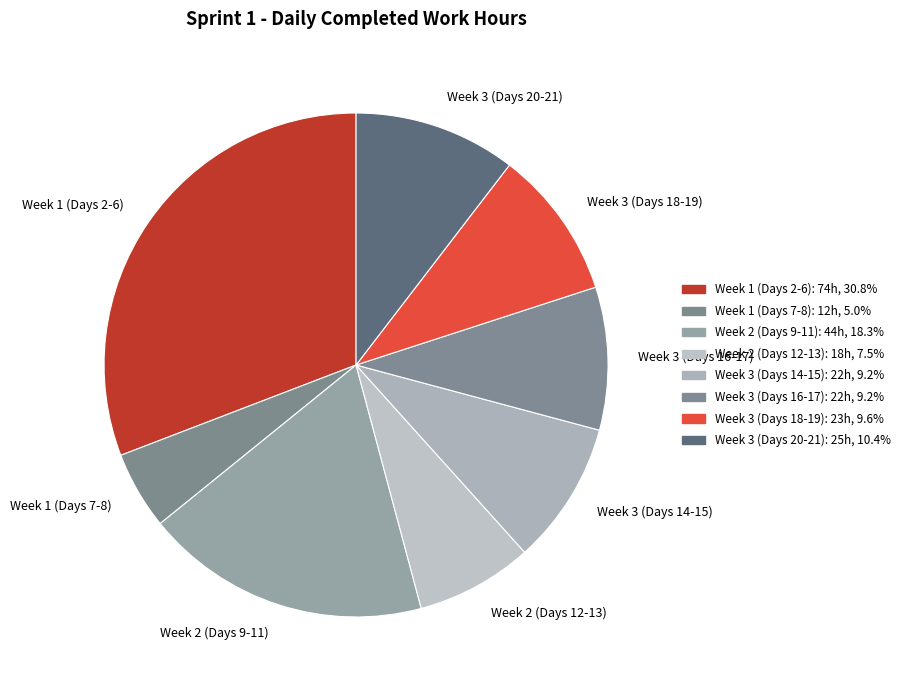

How many segments does this pie chart have?

8